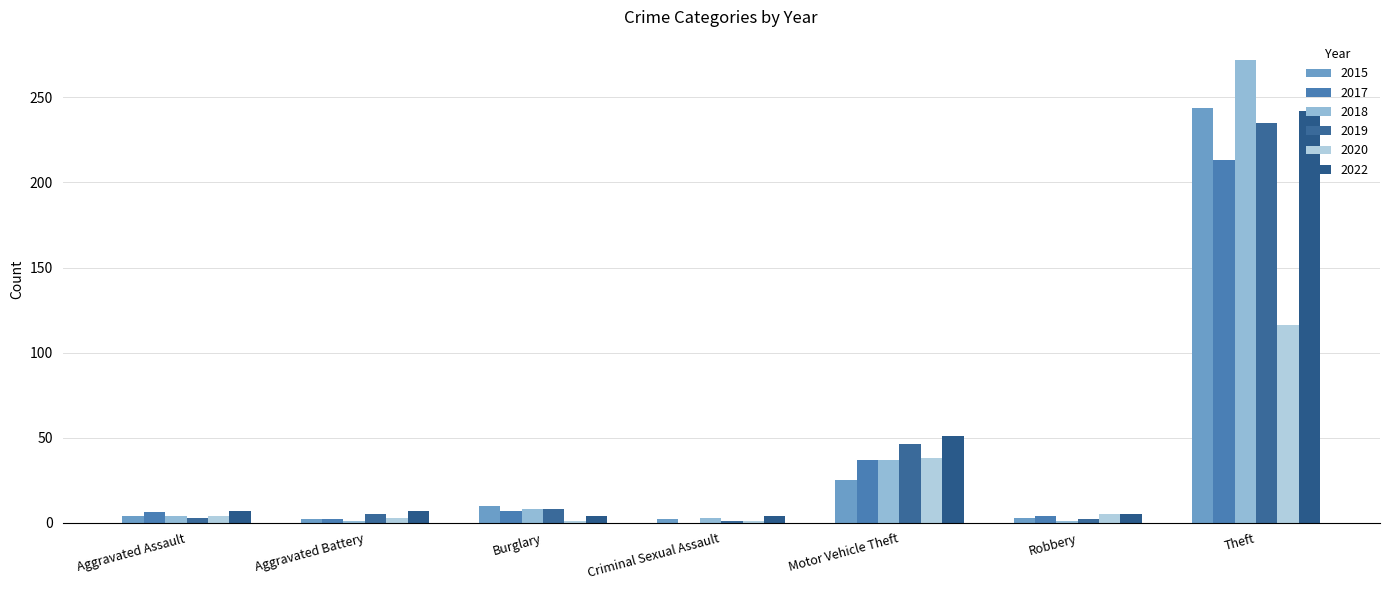

What is the average value of the 2022 series?

46